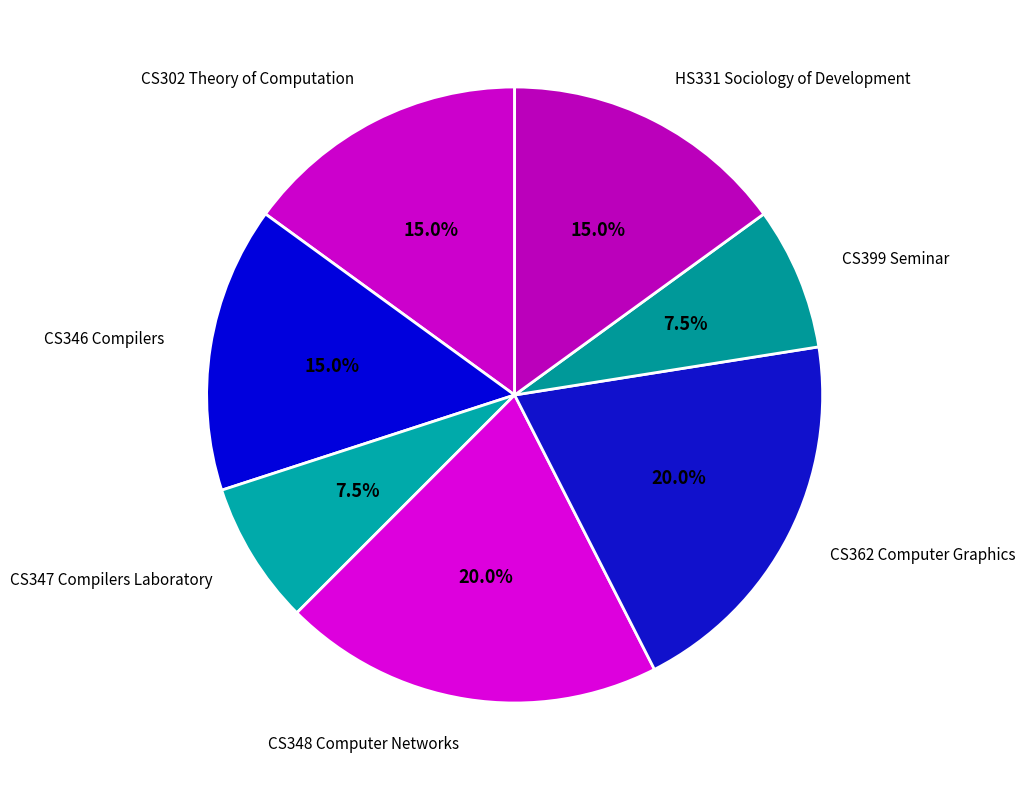

To the nearest percent, what portion does HS331 Sociology of Development represent?

15%